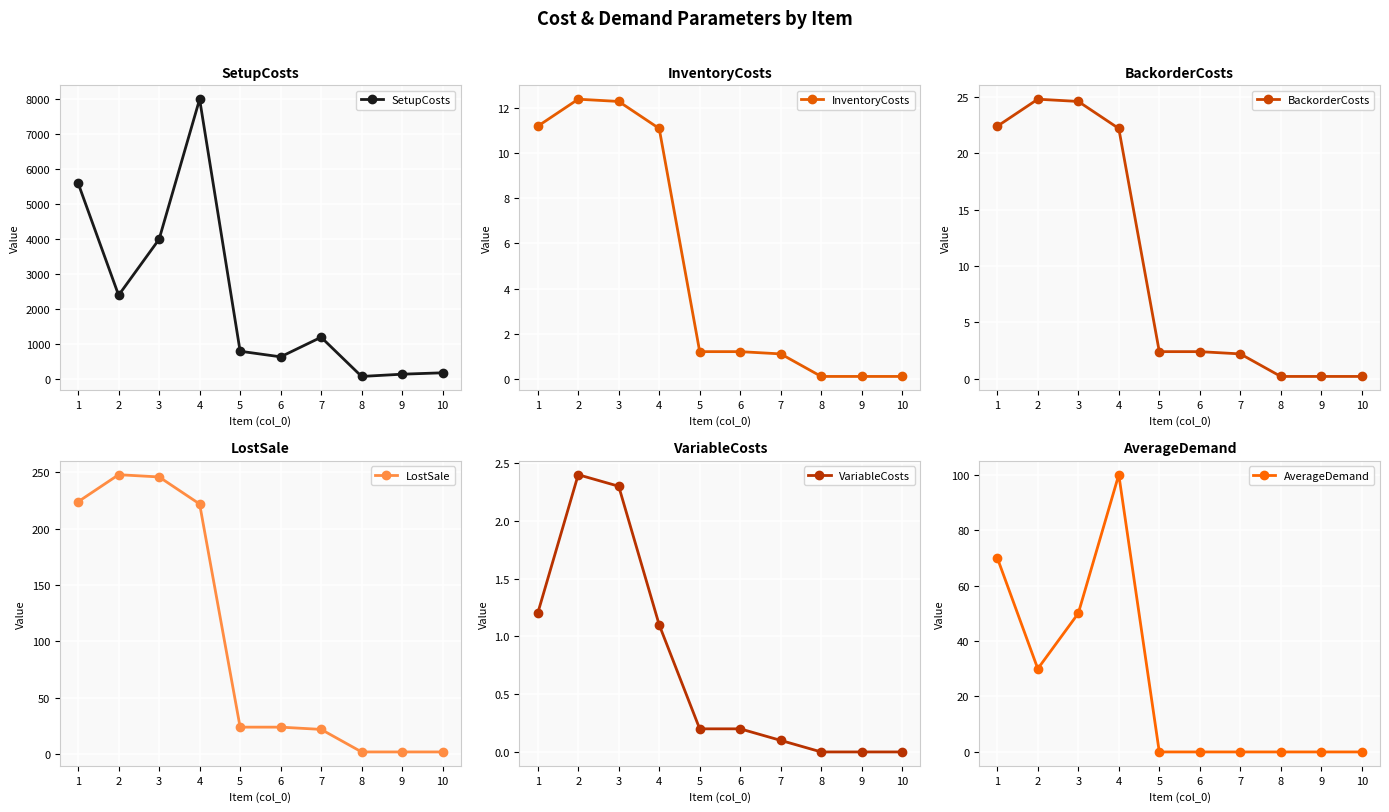

Between 2 and 3, which series saw the biggest shift?

SetupCosts